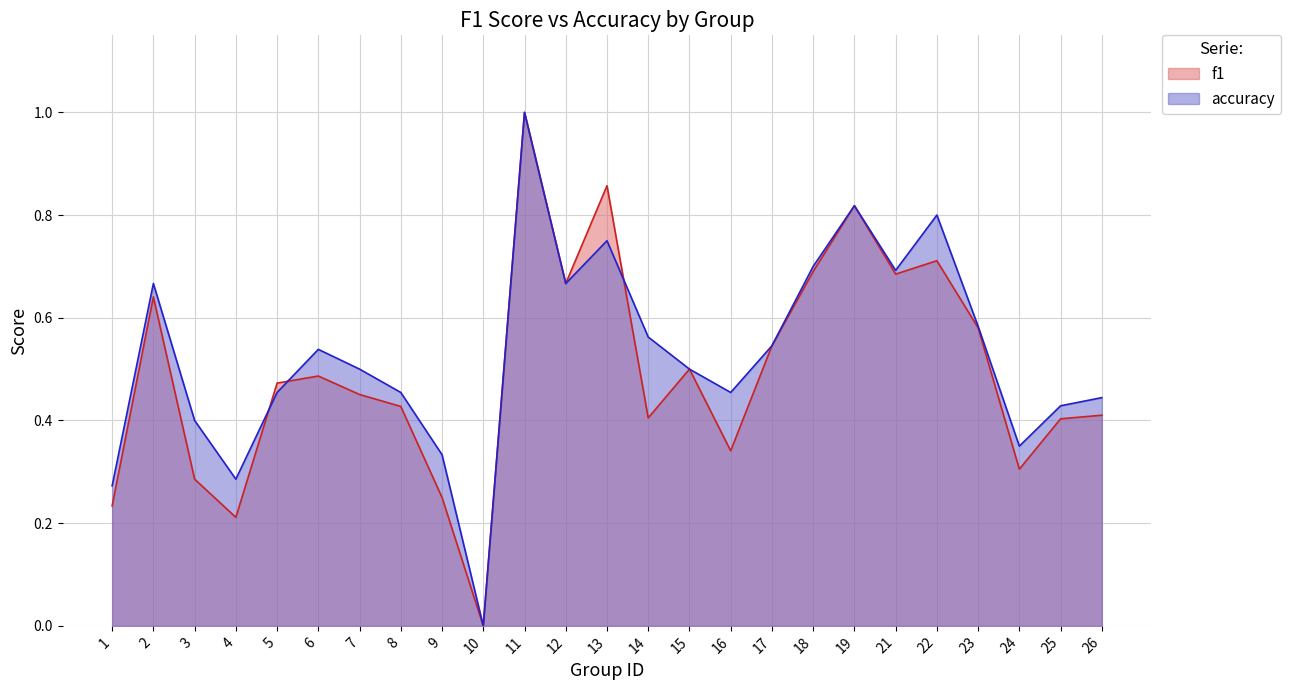

Between 10 and 14, which series saw the biggest shift?

accuracy